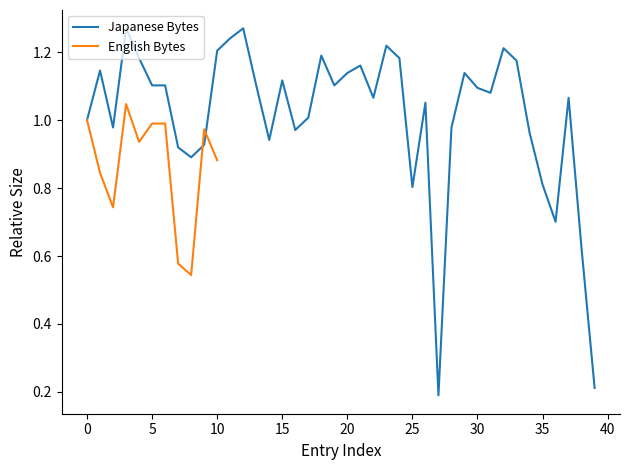

What are all the series names shown in the legend?

Japanese Bytes, English Bytes